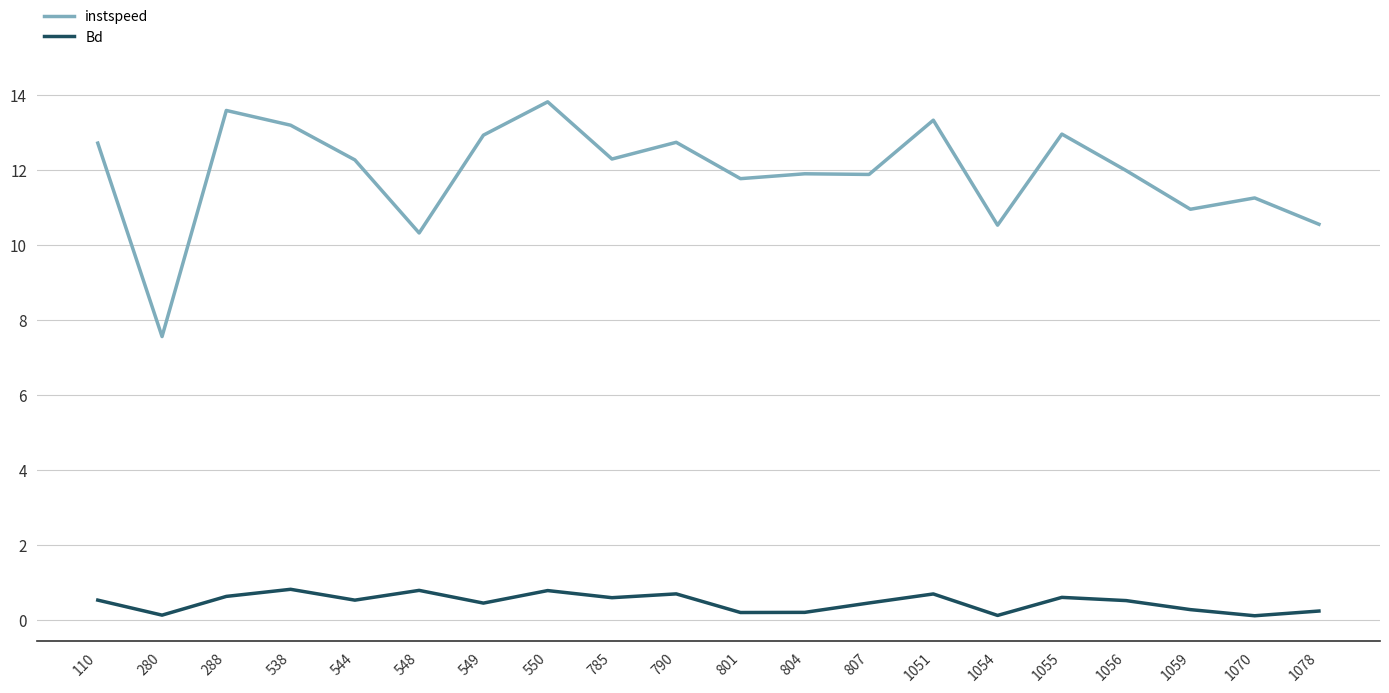

Count the Bd values in the range 0 to 1.

20